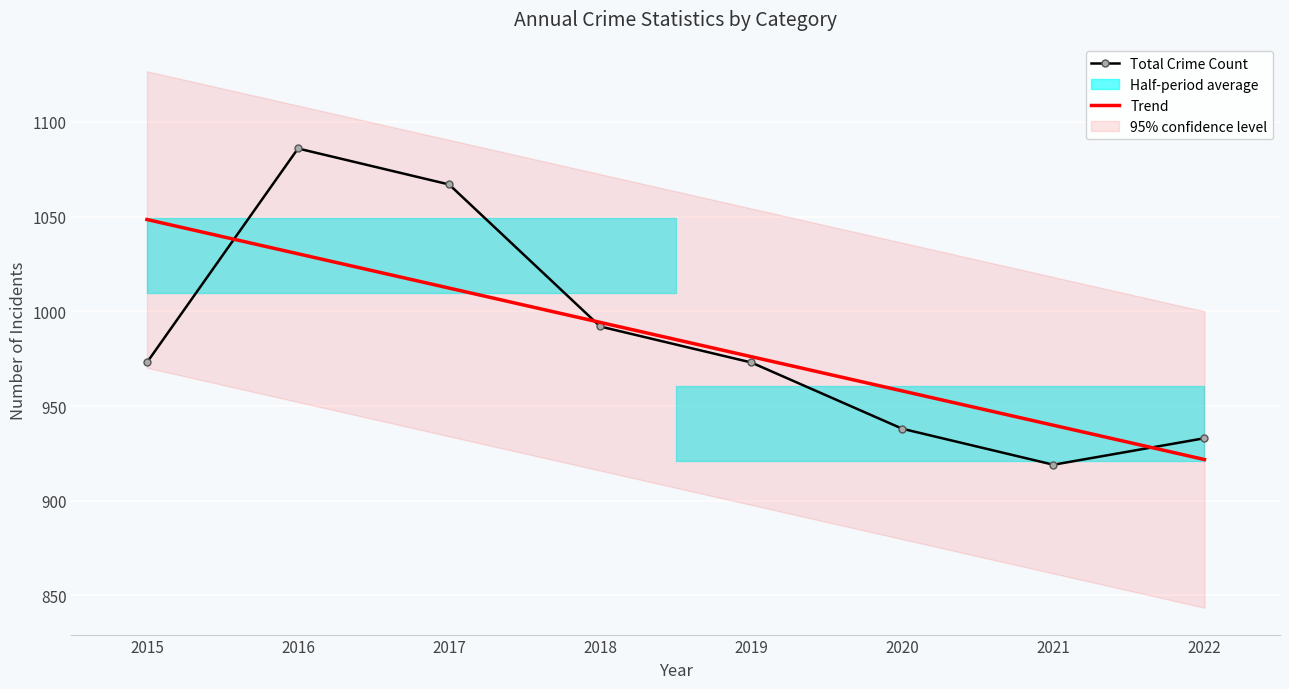

Which category has the lowest value across all series?

2021